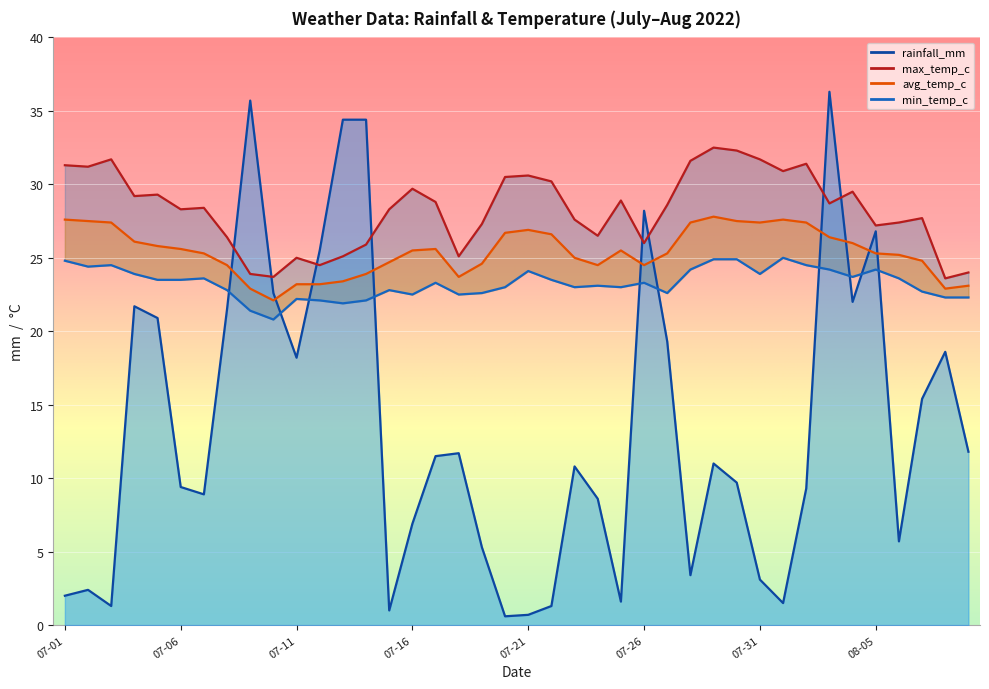

In max_temp_c, how many points are lower than both neighbors (excluding endpoints)?

12